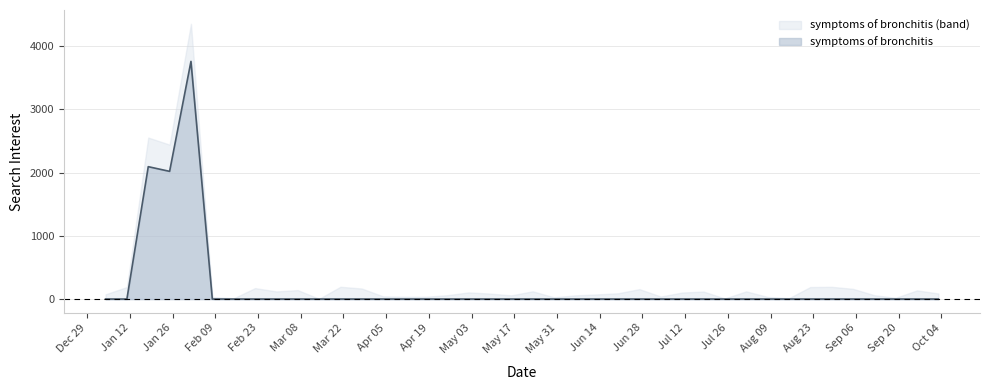

At which category does the data reach its first local valley?

2004-01-25